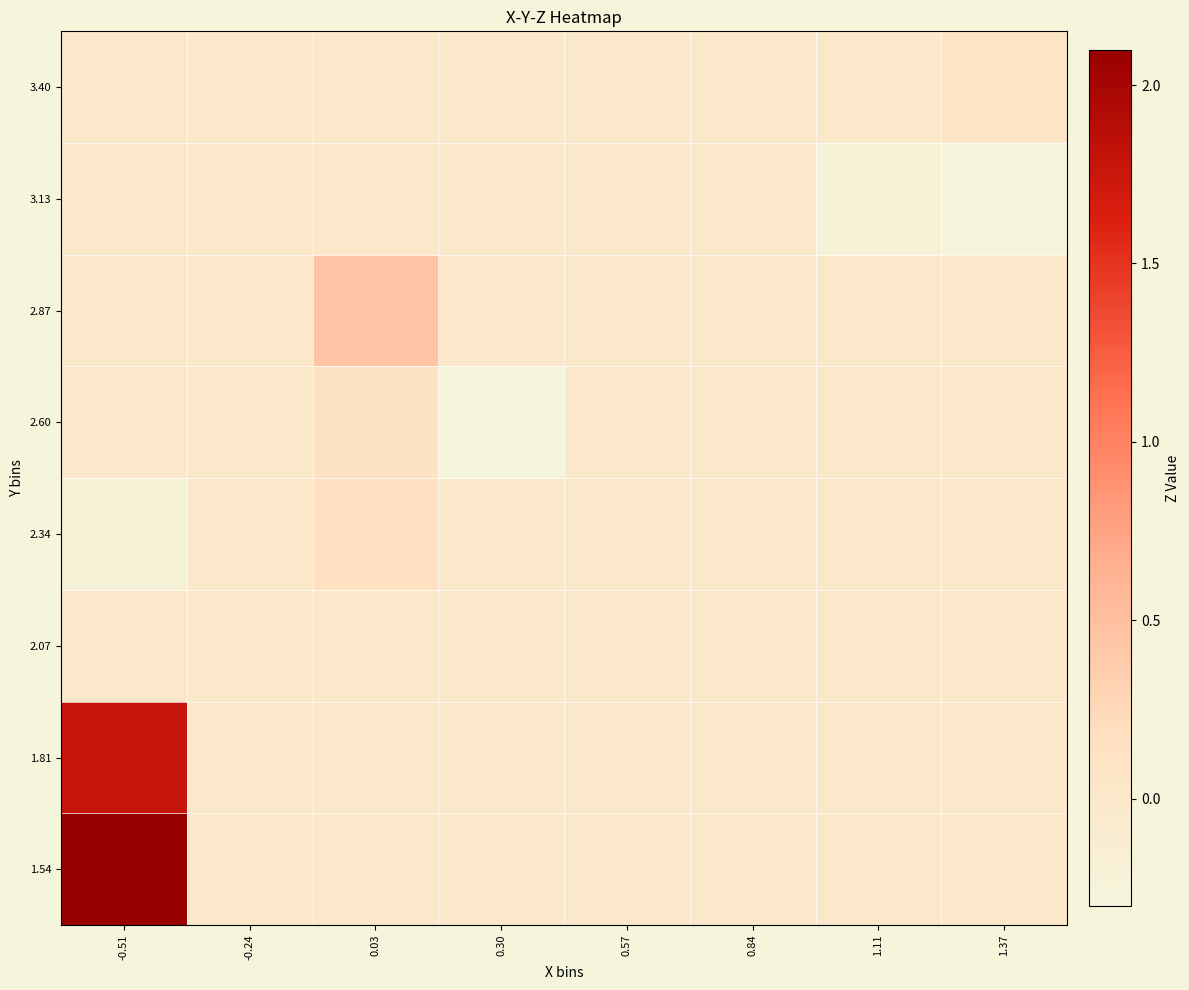

Between 0.84 and 0.57, which is larger?

0.84